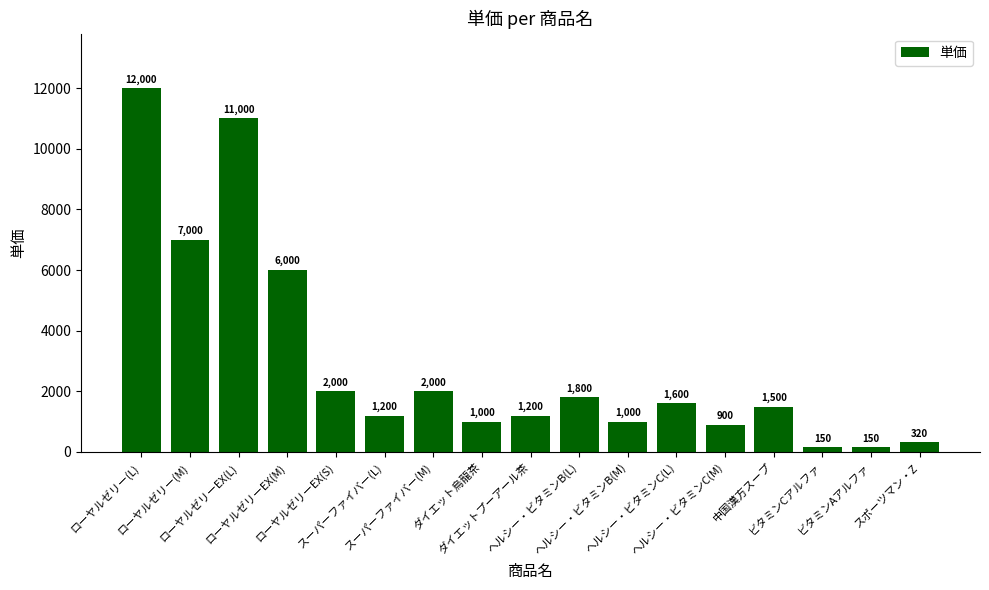

What is the value of the 11th bar from the left?

1000